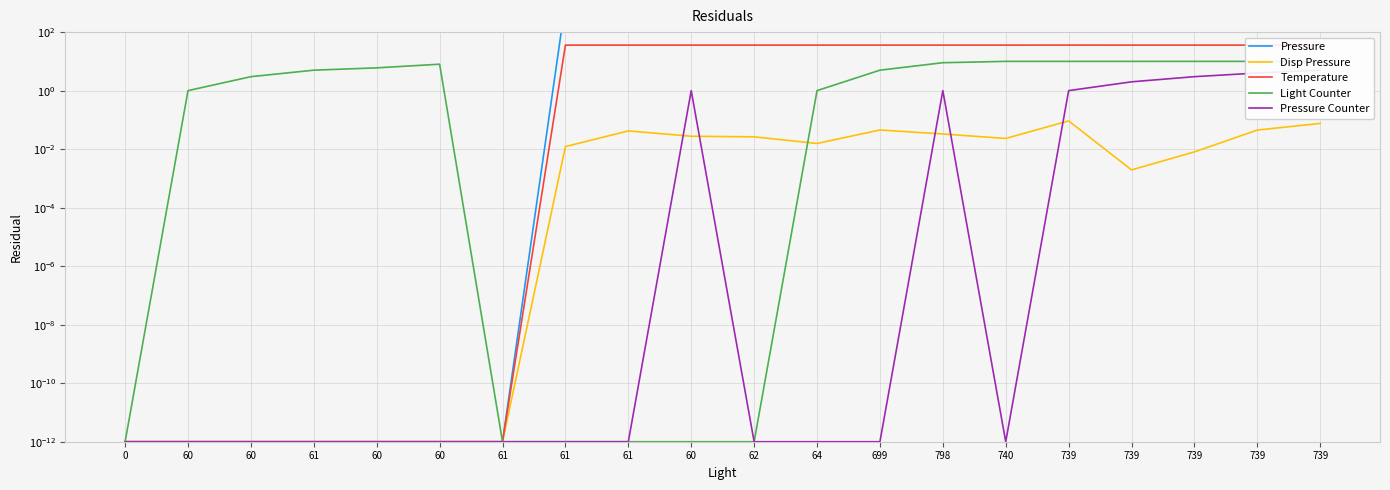

Is this an area chart (filled region under the line)?

No